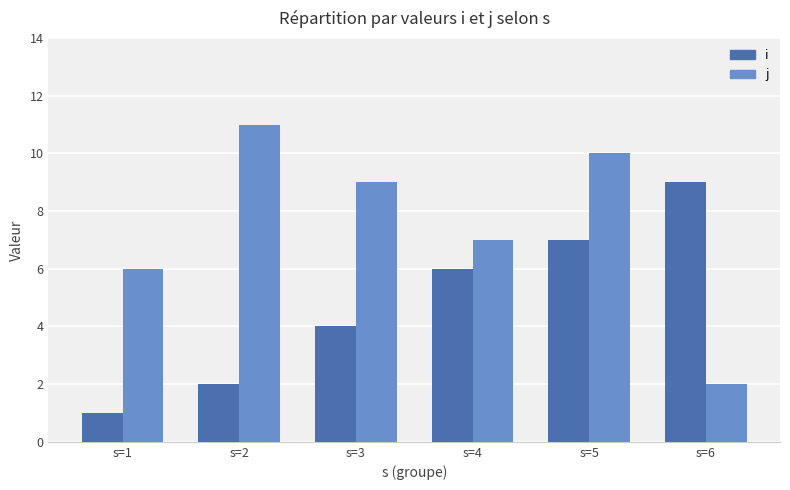

List the series in order of their peak value, highest first.

j, i